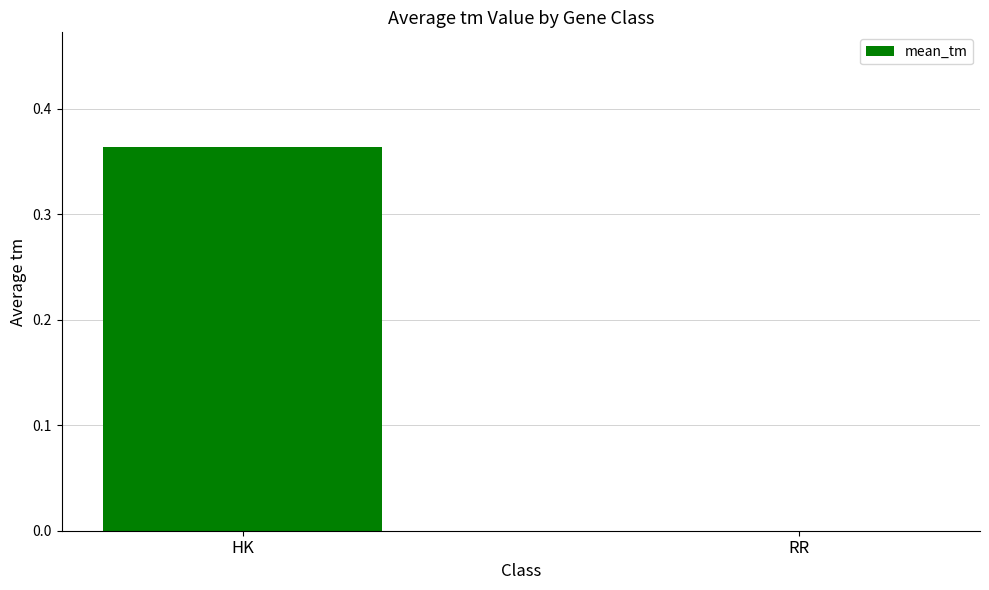

Which label corresponds to the largest value in the chart?

HK